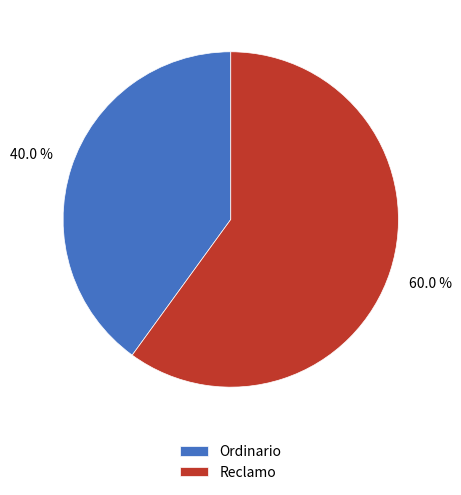

Do Reclamo and Ordinario together represent more than half of the pie?

Yes